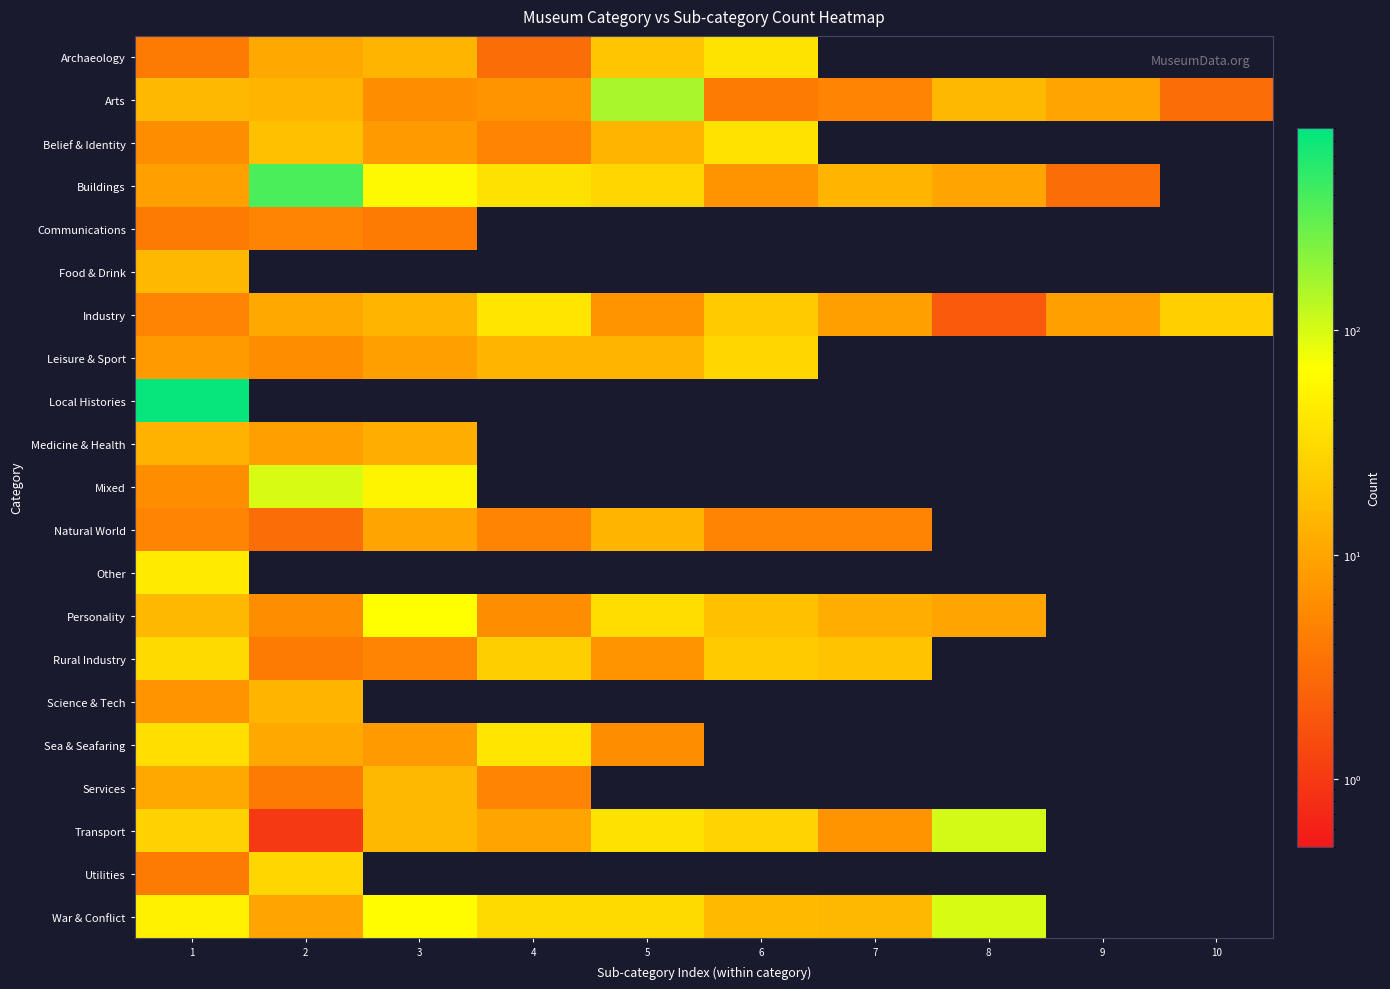

Rank the series by their maximum value, from highest to lowest.

Local Histories, Buildings, Arts, Transport, War & Conflict, Mixed, Personality, Other, Industry, Sea & Seafaring, Archaeology, Belief & Identity, Rural Industry, Leisure & Sport, Utilities, Food & Drink, Services, Natural World, Science & Tech, Medicine & Health, Communications